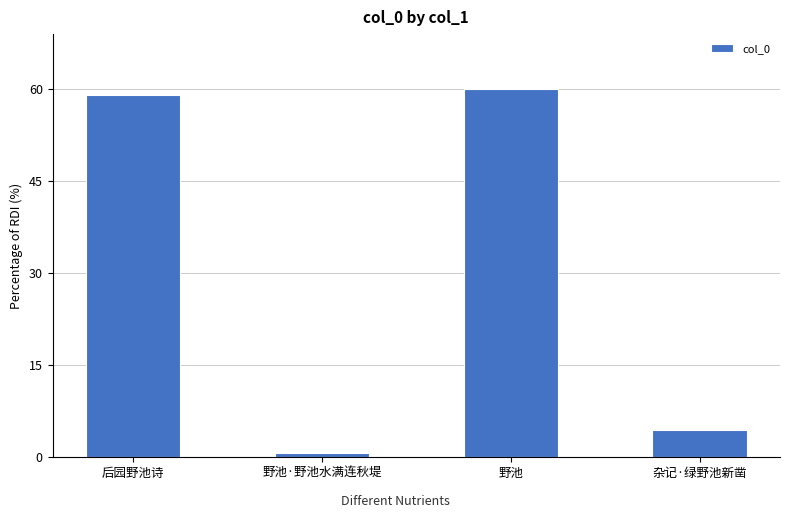

Rank the categories by value from lowest to highest.

野池·野池水满连秋堤, 杂记·绿野池新凿, 后园野池诗, 野池